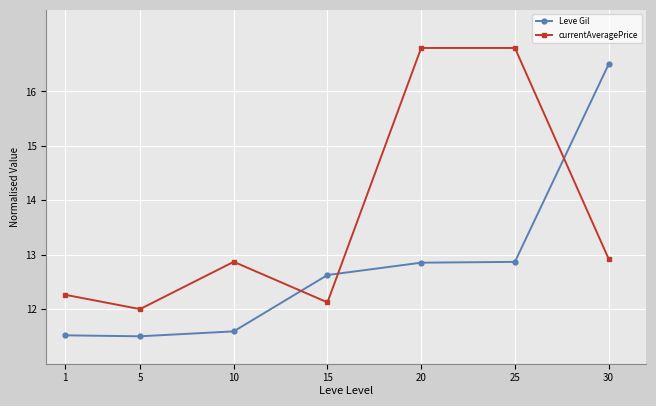

How many lines are shown in the chart?

2